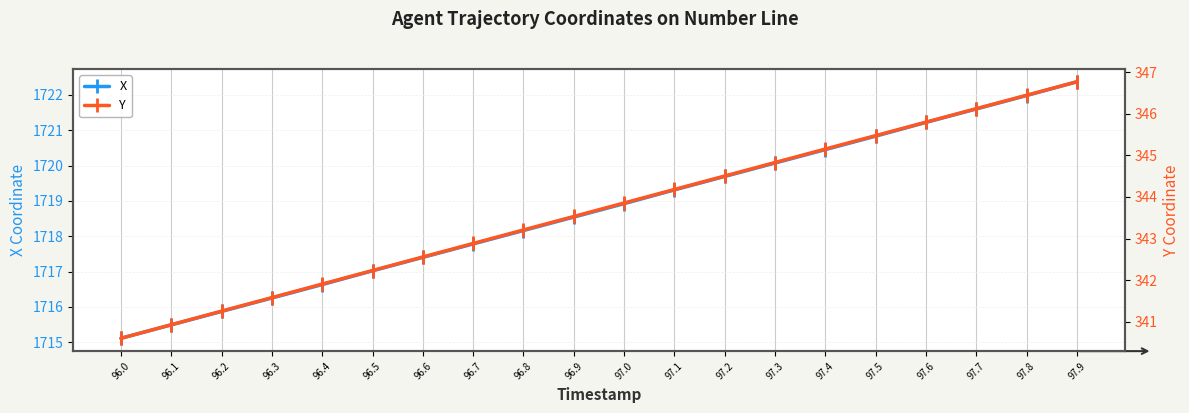

How many data points in Y are less than 343?

8